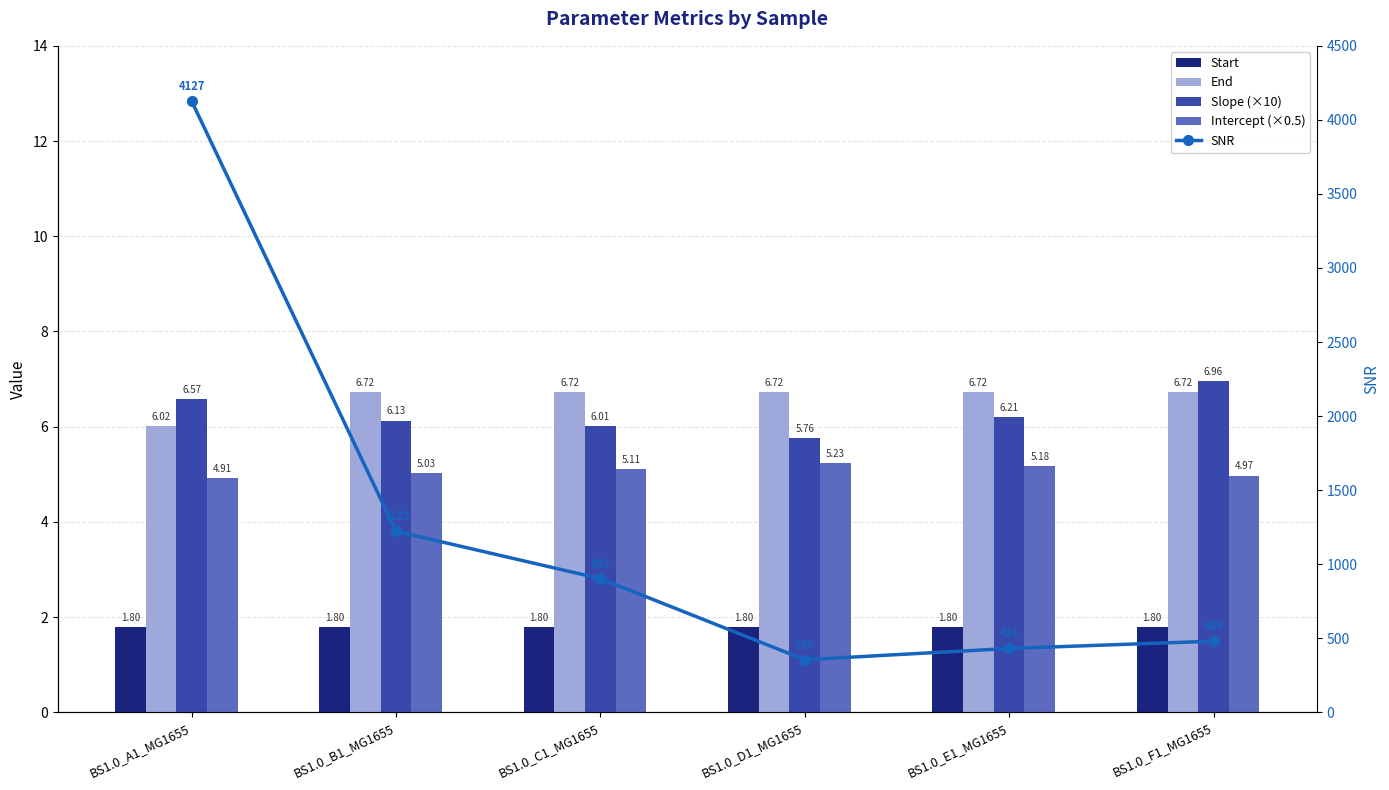

Rank the series by their maximum value, from lowest to highest.

Start, Intercept (×0.5), End, Slope (×10), SNR